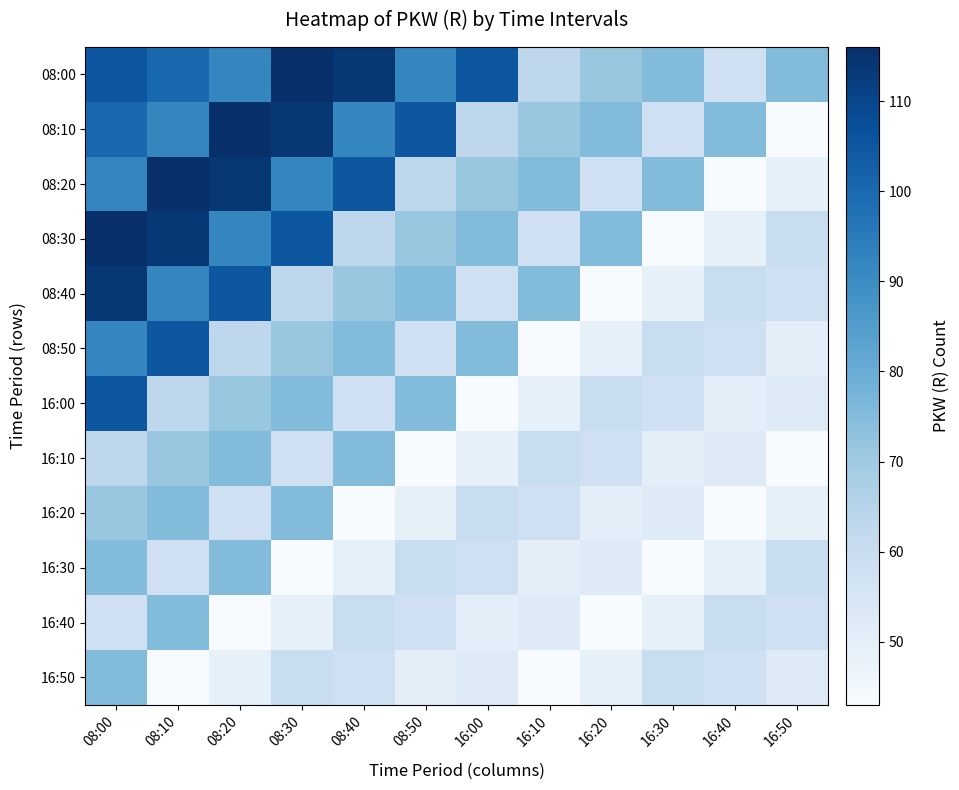

Between 16:10 and 16:40, which is larger?

16:10